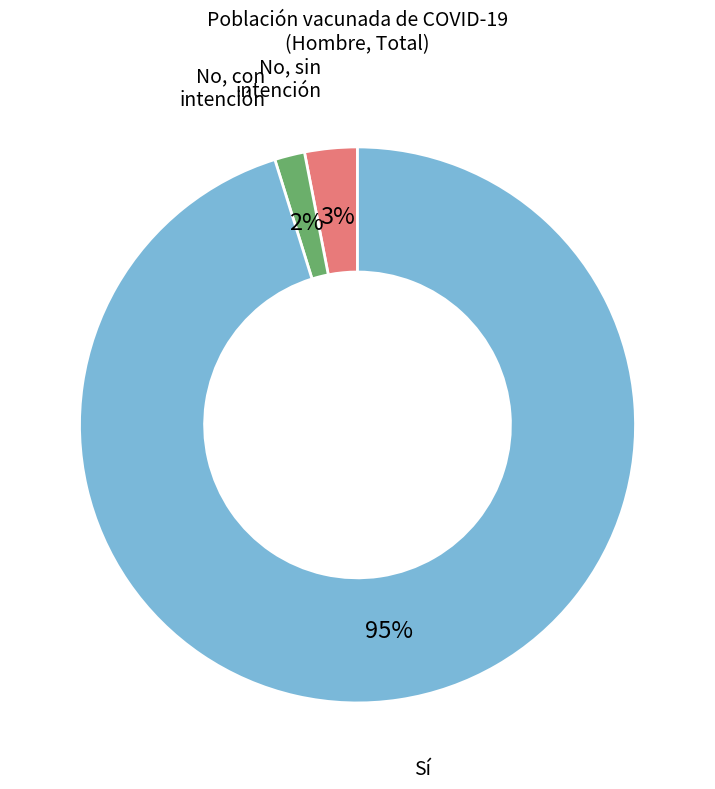

Which slice represents more than half of the pie?

Sí